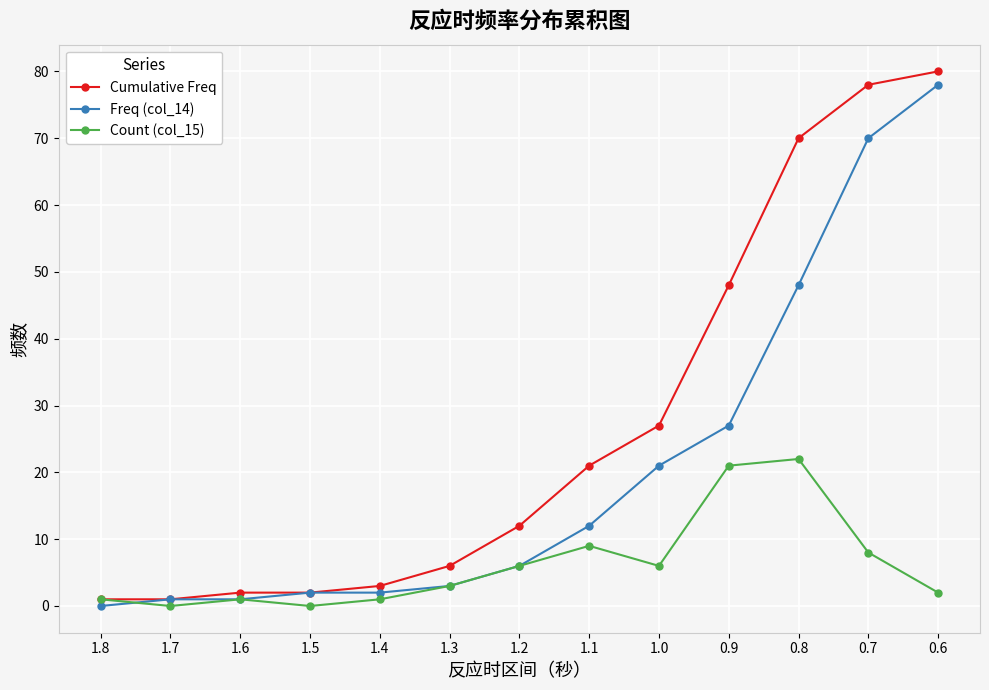

True or false: Freq (col_14) has more than 2 interior local peaks.

False